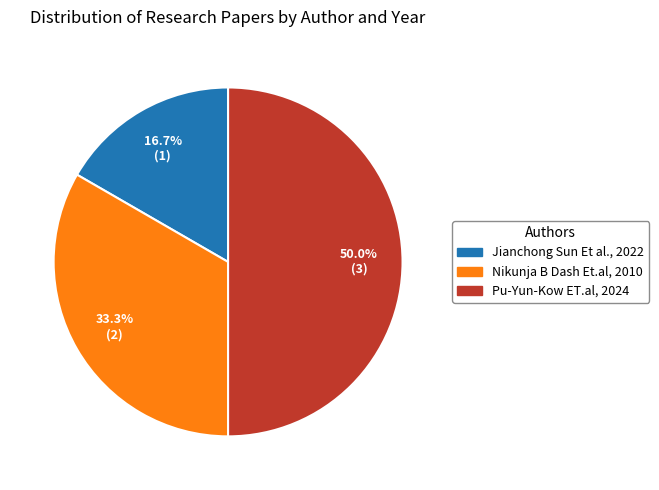

What is the ratio of the value at Jianchong Sun Et al., 2022 to the value at Pu-Yun-Kow ET.al, 2024?

0.3